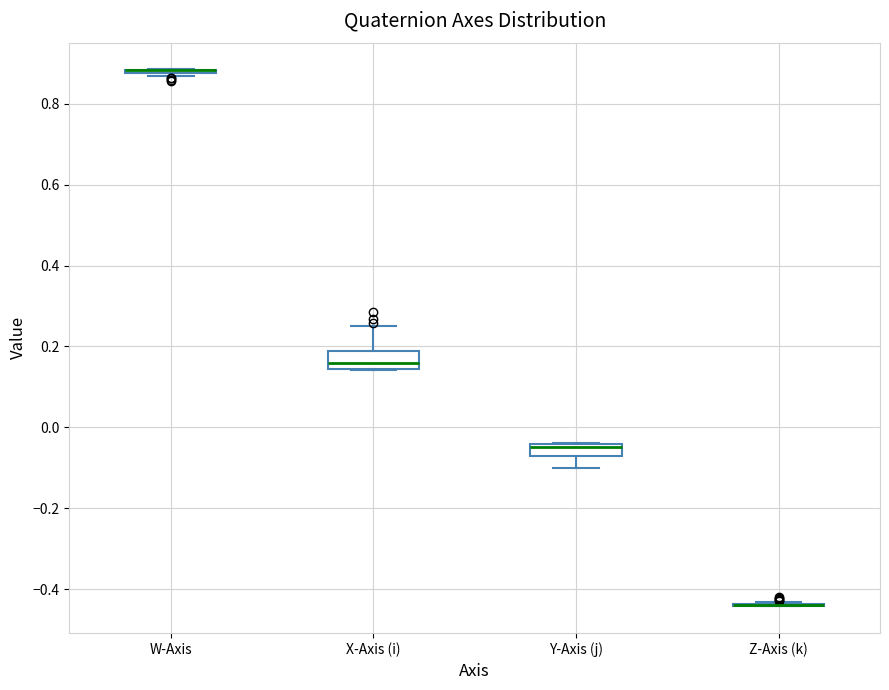

Where does the lower whisker of the box for Y-Axis (j) end on the y-axis? The values are not printed on the chart, so give them approximately, as read against the axis.

-0.10